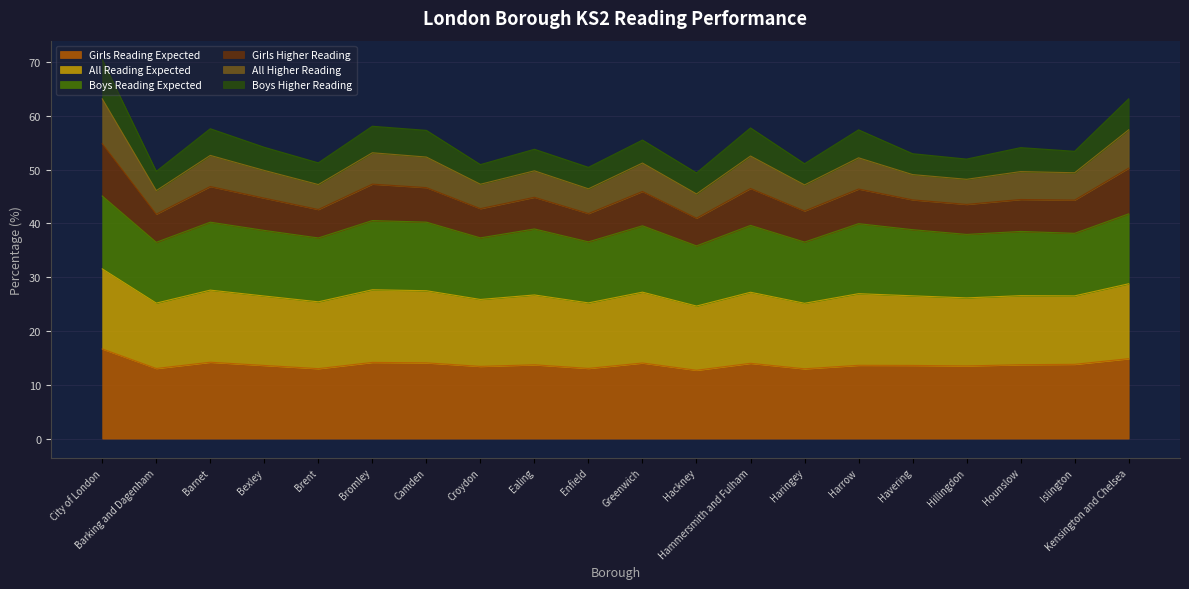

At how many categories does at least one series exceed 65?

1